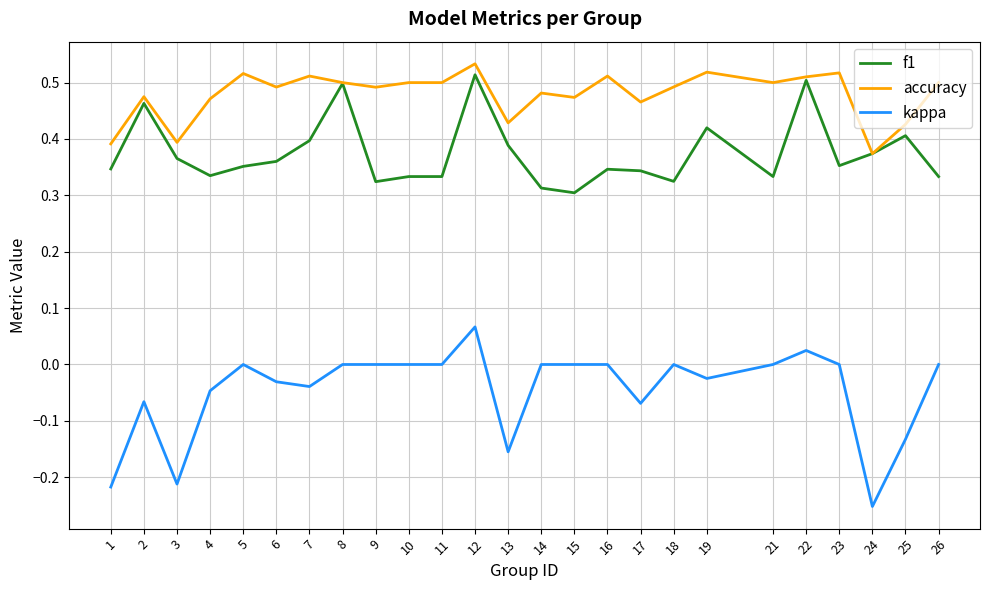

Is the value of kappa at 14 greater than the value of accuracy at 23?

No